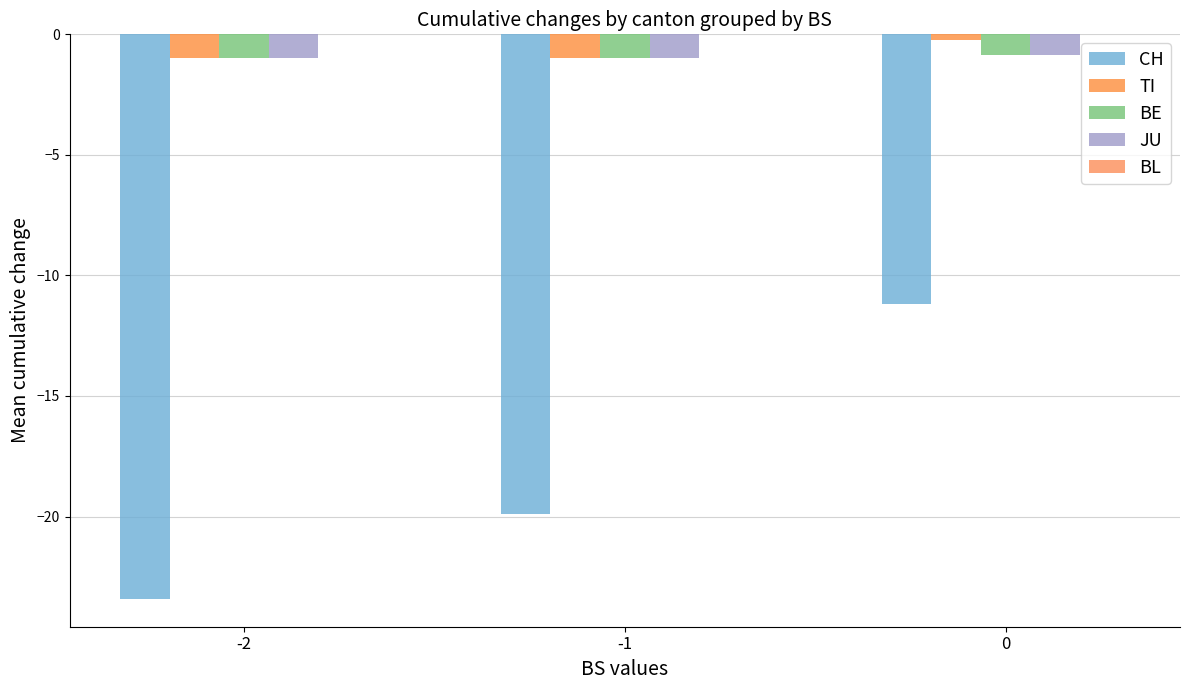

Reading left to right, transcribe all the data shown in this chart.

CH: -2=-23.4	-1=-19.9	0=-11.2
TI: -2=-1.0	-1=-1.0	0=-0.2
BE: -2=-1.0	-1=-1.0	0=-0.9
JU: -2=-1.0	-1=-1.0	0=-0.9
BL: -2=0.0	-1=0.0	0=0.0